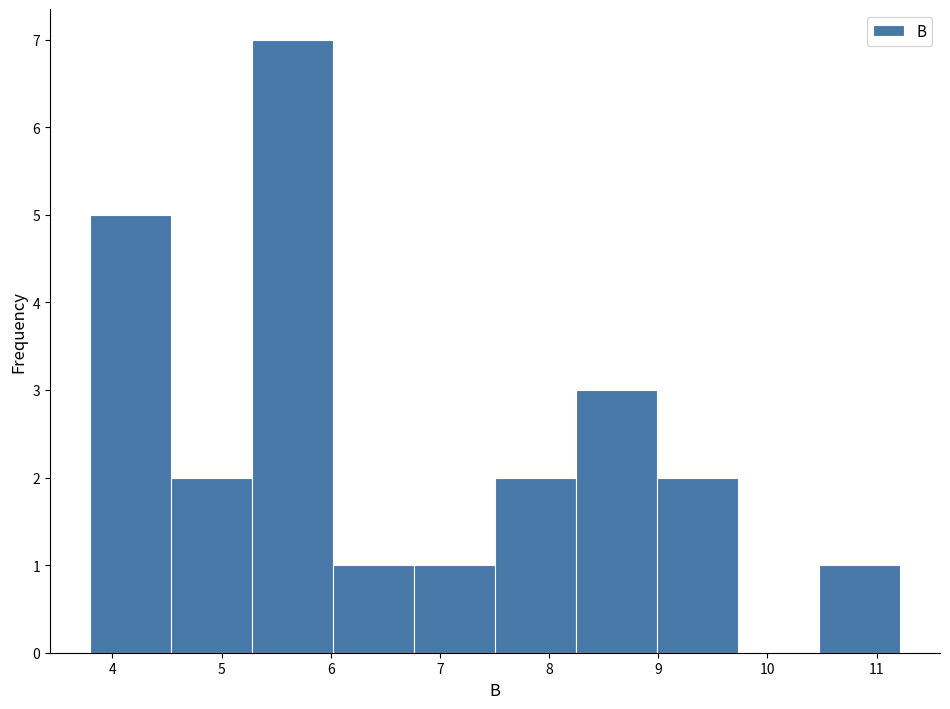

What is the height of the bar covering 7.5 to 8.2 on the x-axis? Neither the bar edges nor the heights are printed on the chart, so give them approximately, as read against the axes.

2